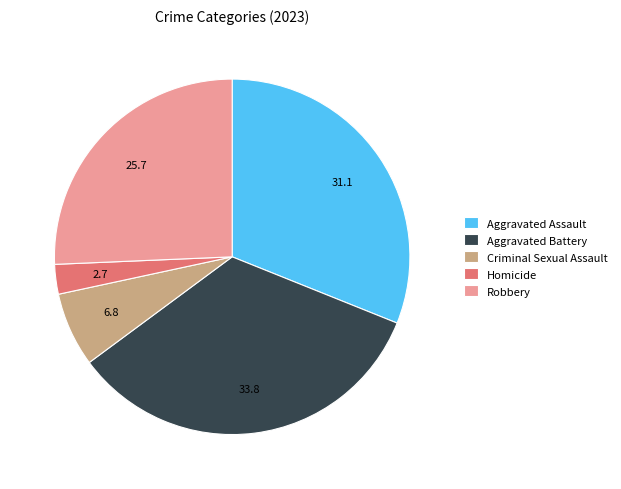

True or false: Aggravated Assault accounts for 31% of the total.

True